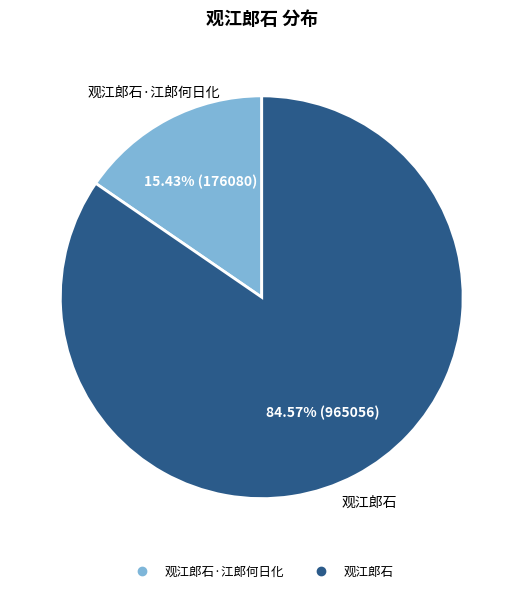

To the nearest percent, what is the average slice percentage?

50%